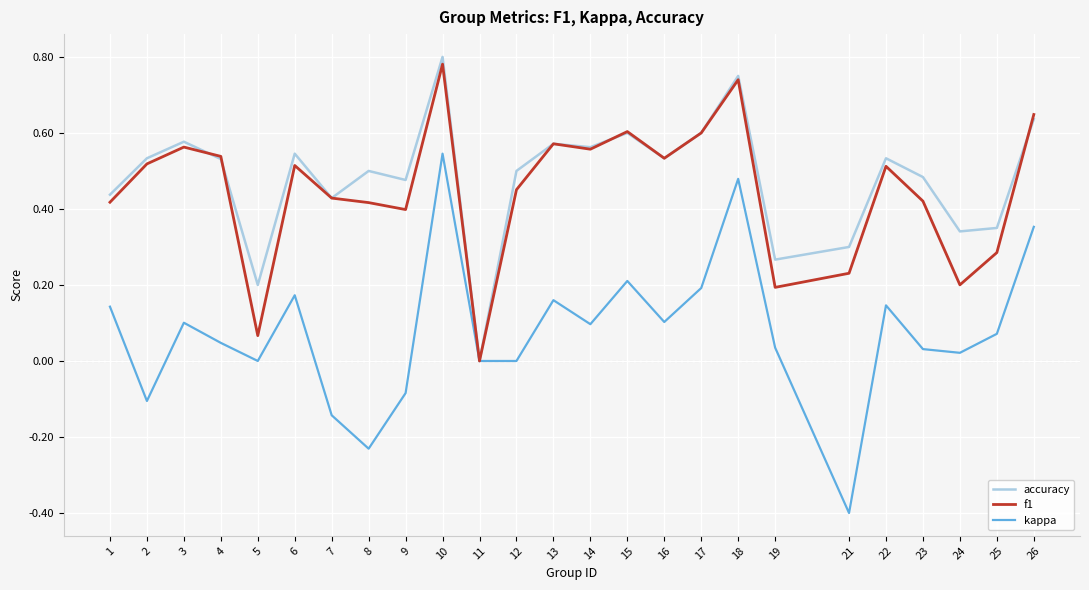

Is the value of f1 at 8 greater than the value of kappa at 19?

Yes